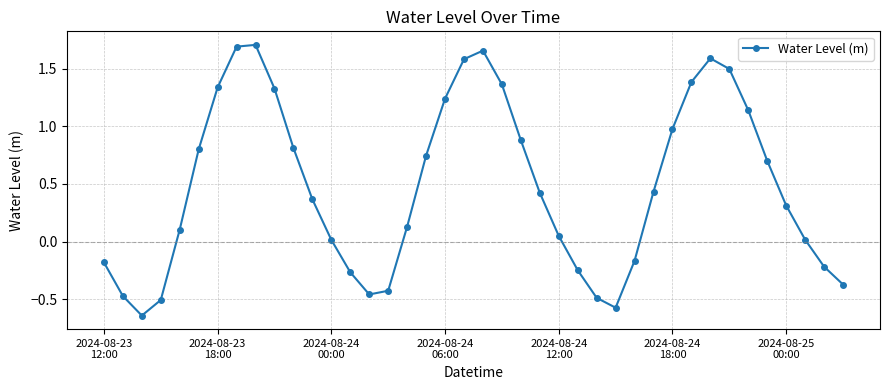

True or false: the data has more than 0 interior local peaks.

True